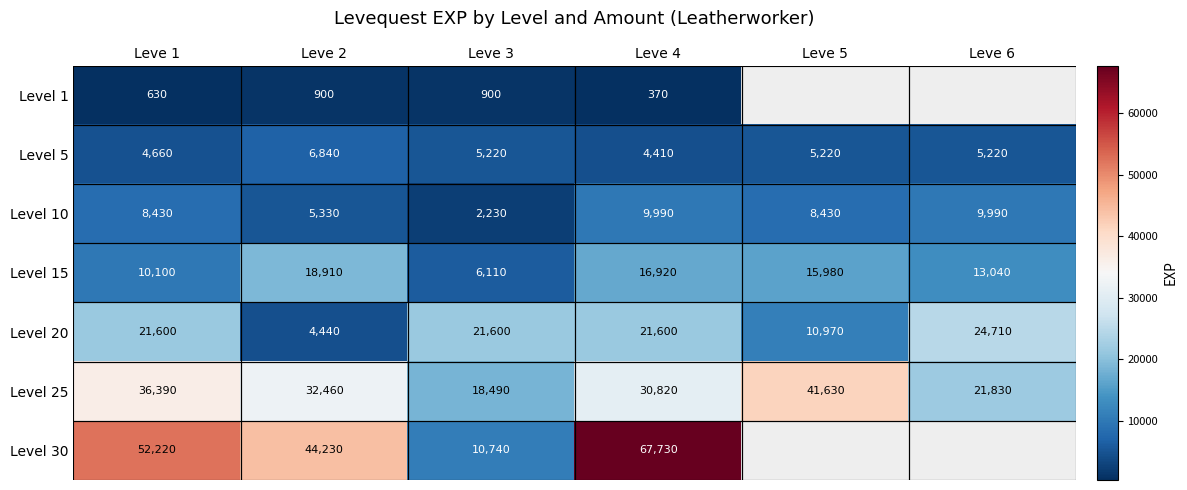

True or false: Level 25 has a value of 18490 at Leve 3.

True